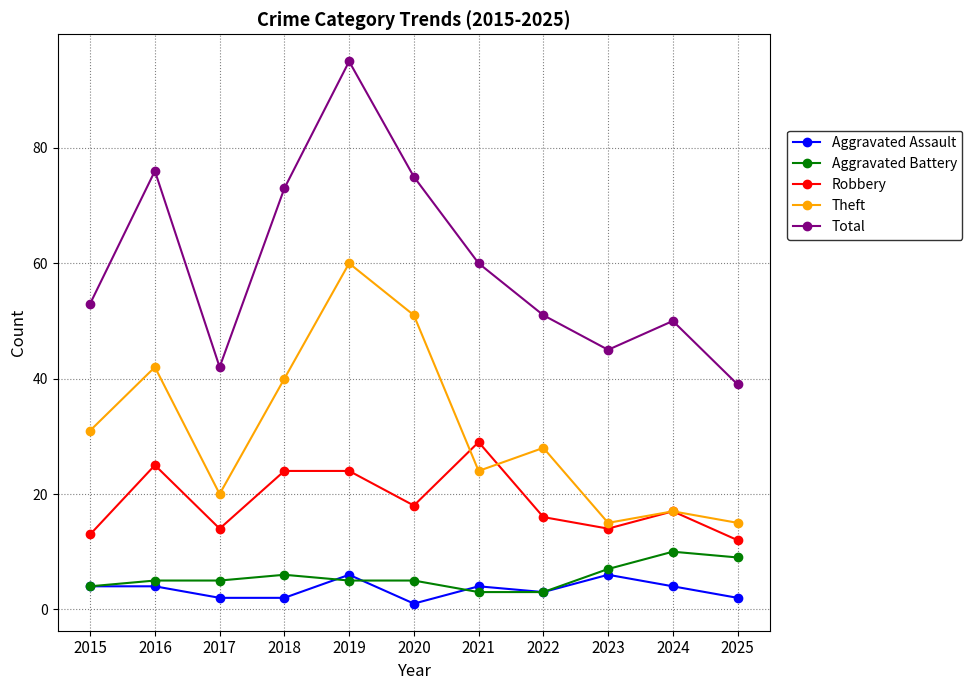

True or false: Aggravated Assault and Theft cross at least once.

False